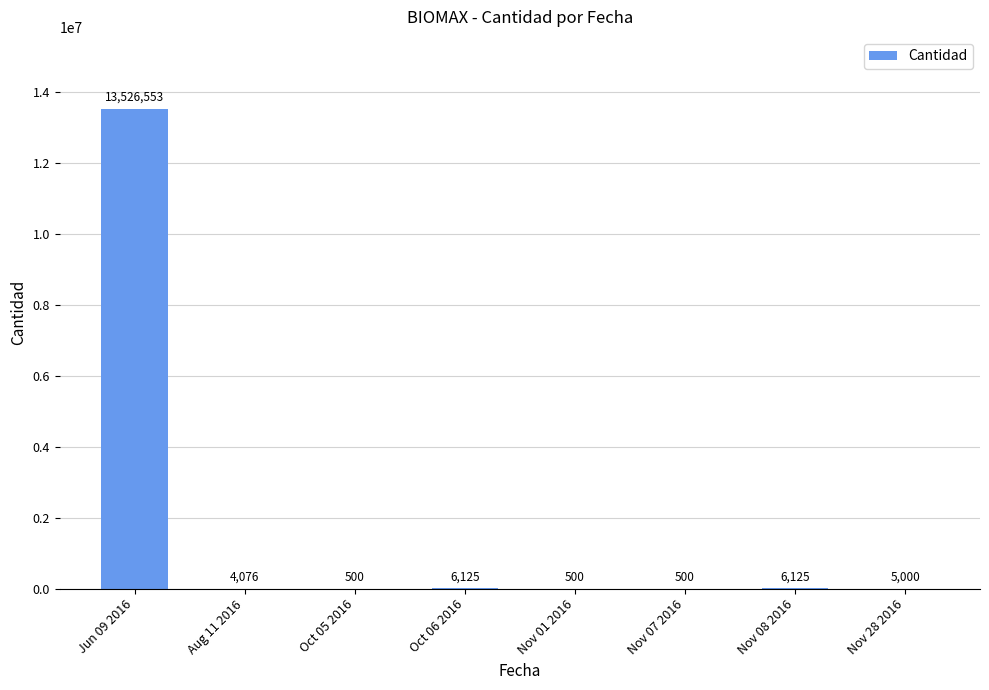

What is the change in value from Nov 01 2016 to Nov 28 2016?

+4500